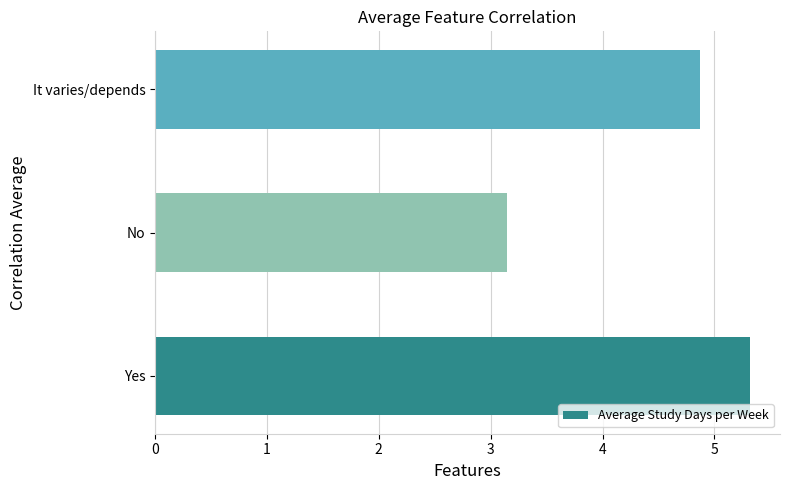

Rank the categories by value from lowest to highest.

No, It varies/depends, Yes